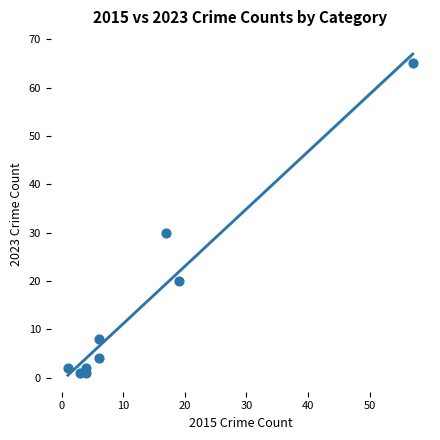

What is the range of Y values (max minus min)?

64